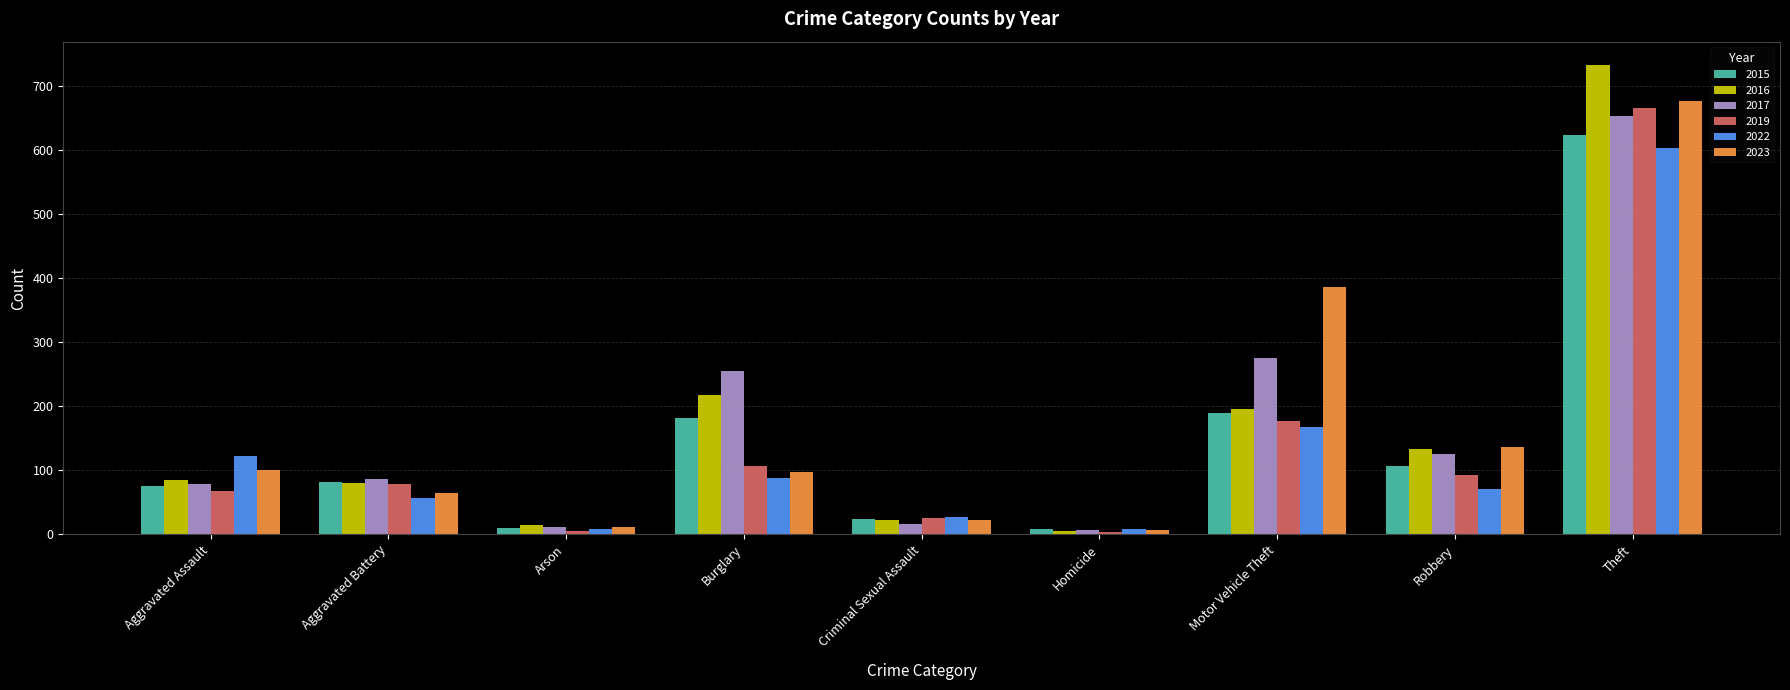

Which series has the largest range (max minus min)?

2016